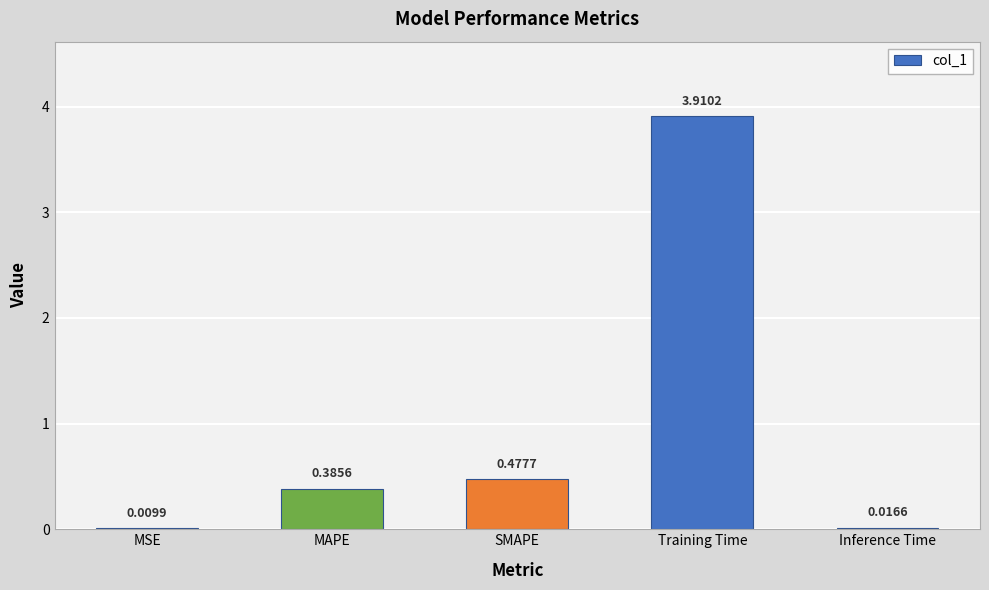

What is the change in value from SMAPE to Inference Time?

-0.5